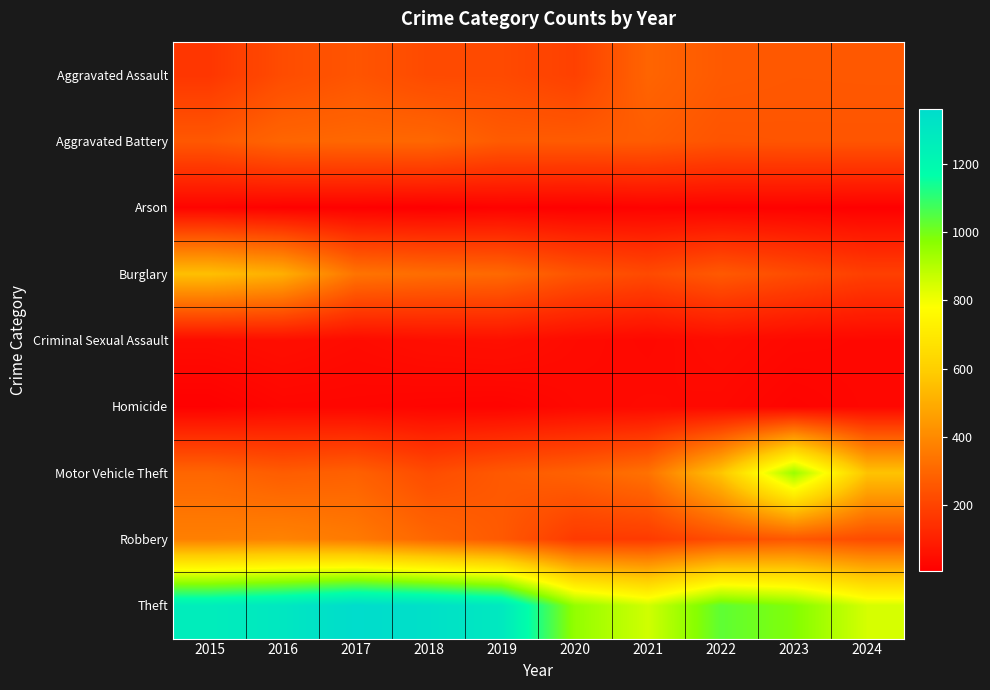

How many distinct data groups are displayed?

9